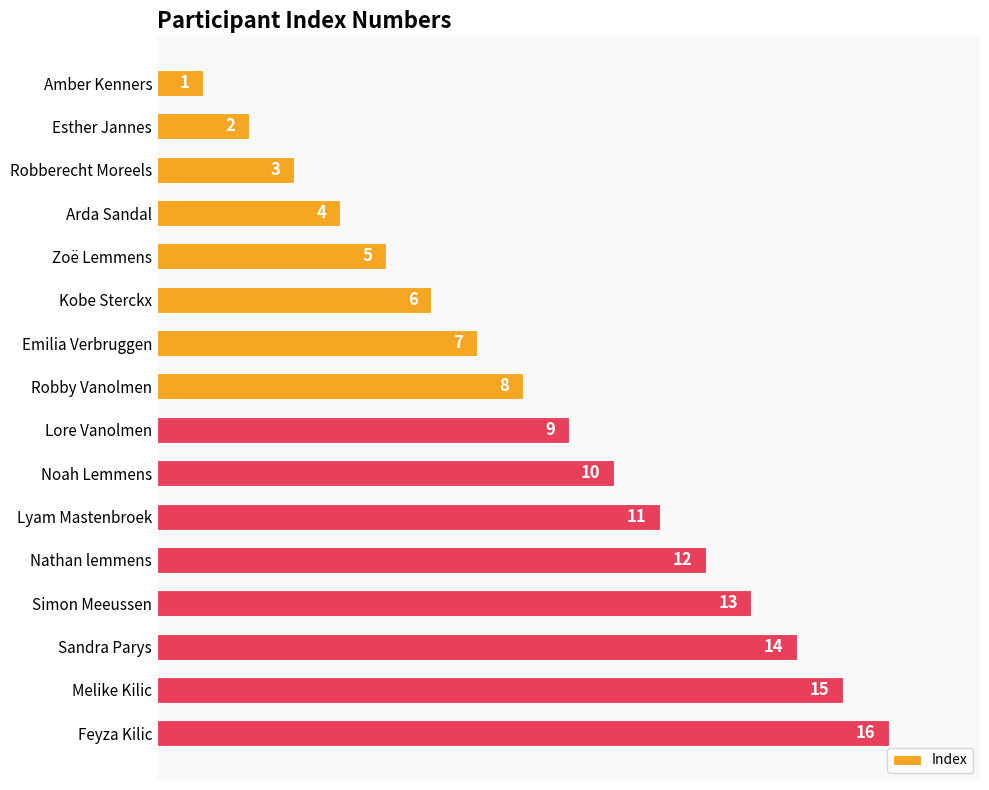

What is the label of the 4th bar from the bottom?

Simon Meeussen